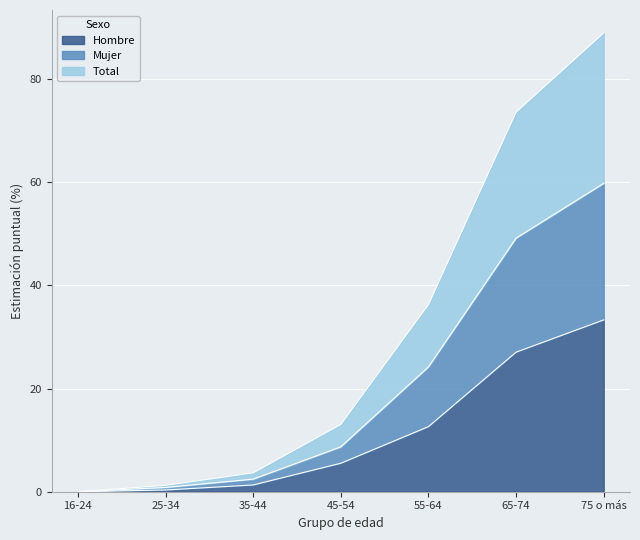

The value of Hombre at 75 o más is 55.3. True or false?

False